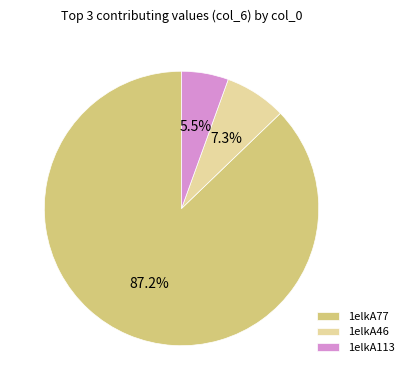

Is there any slice that represents more than half of the pie?

Yes